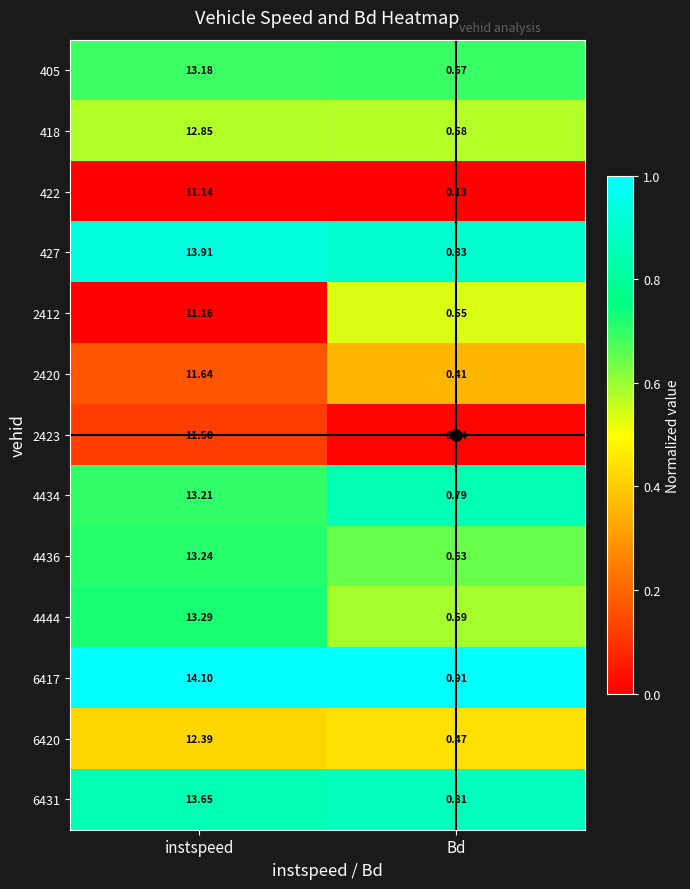

At which category is the sum across all series the highest?

instspeed